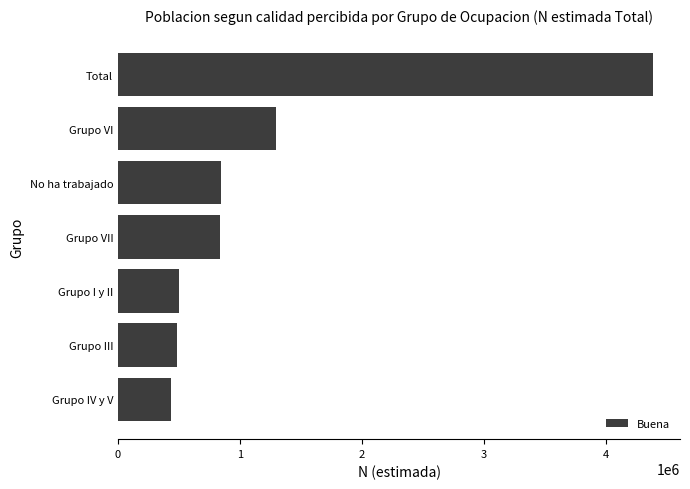

How many values are below 837526?

3